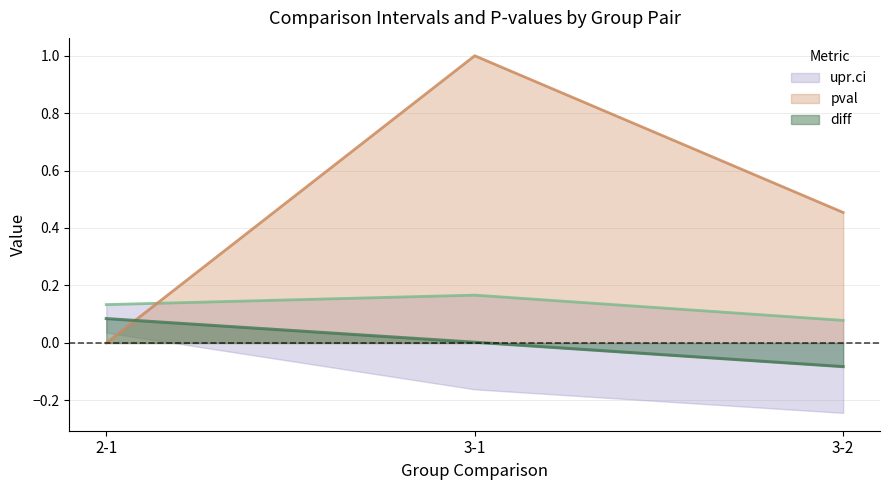

What is the value of the diff point at the 3rd from the left?

-0.1